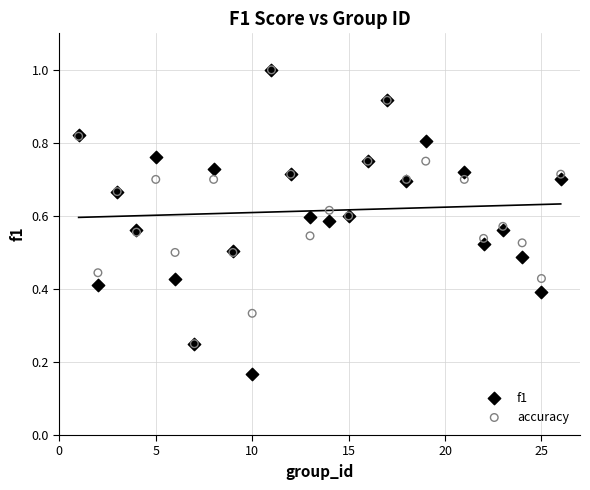

What are all the series names shown in the legend?

f1, accuracy